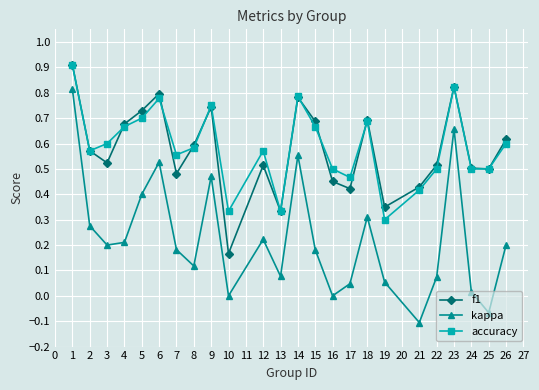

True or false: f1 has more than 0 points higher than both neighbors.

True